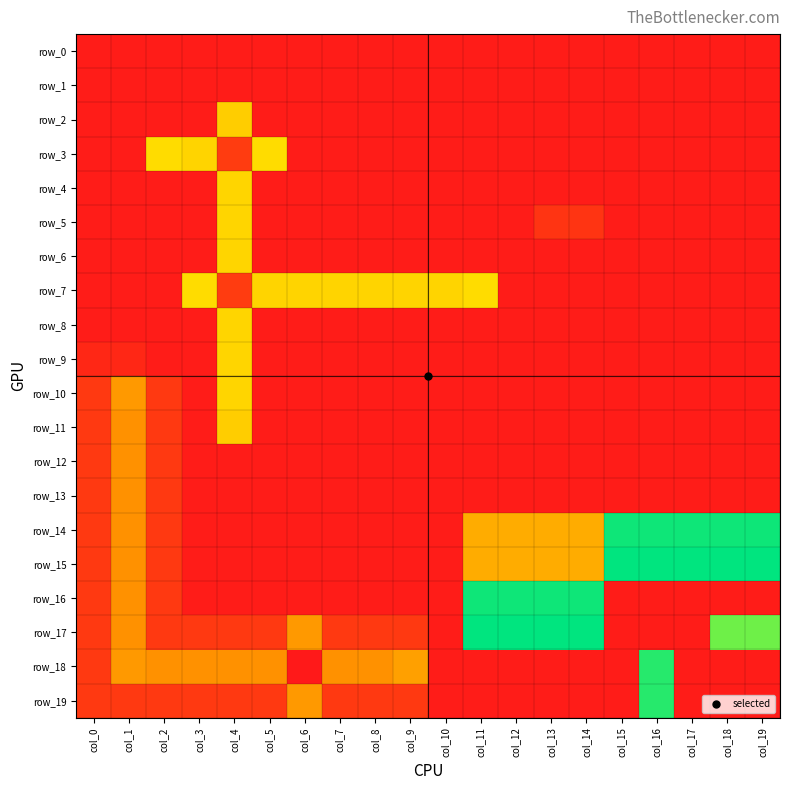

Reading left to right, list all the values displayed in this chart.

row_0: col_0=58	col_1=58	col_2=58	col_3=58	col_4=58	col_5=58	col_6=58	col_7=58	col_8=58	col_9=58	col_10=58	col_11=58	col_12=58	col_13=58	col_14=58	col_15=58	col_16=58	col_17=58	col_18=58	col_19=58
row_1: col_0=58	col_1=58	col_2=58	col_3=58	col_4=58	col_5=58	col_6=58	col_7=58	col_8=58	col_9=58	col_10=58	col_11=58	col_12=58	col_13=58	col_14=58	col_15=58	col_16=58	col_17=58	col_18=58	col_19=58
row_2: col_0=58	col_1=58	col_2=58	col_3=58	col_4=1676	col_5=58	col_6=58	col_7=58	col_8=58	col_9=58	col_10=58	col_11=58	col_12=58	col_13=58	col_14=58	col_15=58	col_16=58	col_17=58	col_18=58	col_19=58
row_3: col_0=58	col_1=58	col_2=1796	col_3=1736	col_4=379	col_5=1797	col_6=58	col_7=58	col_8=58	col_9=58	col_10=58	col_11=58	col_12=58	col_13=58	col_14=58	col_15=58	col_16=58	col_17=58	col_18=58	col_19=58
row_4: col_0=58	col_1=58	col_2=58	col_3=58	col_4=1737	col_5=58	col_6=58	col_7=58	col_8=58	col_9=58	col_10=58	col_11=58	col_12=58	col_13=58	col_14=58	col_15=58	col_16=58	col_17=58	col_18=58	col_19=58
row_5: col_0=58	col_1=58	col_2=58	col_3=58	col_4=1737	col_5=58	col_6=58	col_7=58	col_8=58	col_9=58	col_10=58	col_11=58	col_12=58	col_13=297	col_14=298	col_15=58	col_16=58	col_17=58	col_18=58	col_19=58
row_6: col_0=58	col_1=58	col_2=58	col_3=58	col_4=1737	col_5=58	col_6=58	col_7=58	col_8=58	col_9=58	col_10=58	col_11=58	col_12=58	col_13=58	col_14=58	col_15=58	col_16=58	col_17=58	col_18=58	col_19=58
row_7: col_0=58	col_1=58	col_2=58	col_3=1796	col_4=379	col_5=1736	col_6=1736	col_7=1736	col_8=1736	col_9=1736	col_10=1736	col_11=1797	col_12=58	col_13=58	col_14=58	col_15=58	col_16=58	col_17=58	col_18=58	col_19=58
row_8: col_0=58	col_1=58	col_2=58	col_3=58	col_4=1737	col_5=58	col_6=58	col_7=58	col_8=58	col_9=58	col_10=58	col_11=58	col_12=58	col_13=58	col_14=58	col_15=58	col_16=58	col_17=58	col_18=58	col_19=58
row_9: col_0=170	col_1=171	col_2=58	col_3=58	col_4=1737	col_5=58	col_6=58	col_7=58	col_8=58	col_9=58	col_10=58	col_11=58	col_12=58	col_13=58	col_14=58	col_15=58	col_16=58	col_17=58	col_18=58	col_19=58
row_10: col_0=349	col_1=1256	col_2=349	col_3=58	col_4=1737	col_5=58	col_6=58	col_7=58	col_8=58	col_9=58	col_10=58	col_11=58	col_12=58	col_13=58	col_14=58	col_15=58	col_16=58	col_17=58	col_18=58	col_19=58
row_11: col_0=349	col_1=1196	col_2=349	col_3=58	col_4=1677	col_5=58	col_6=58	col_7=58	col_8=58	col_9=58	col_10=58	col_11=58	col_12=58	col_13=58	col_14=58	col_15=58	col_16=58	col_17=58	col_18=58	col_19=58
row_12: col_0=349	col_1=1196	col_2=349	col_3=58	col_4=58	col_5=58	col_6=58	col_7=58	col_8=58	col_9=58	col_10=58	col_11=58	col_12=58	col_13=58	col_14=58	col_15=58	col_16=58	col_17=58	col_18=58	col_19=58
row_13: col_0=349	col_1=1196	col_2=349	col_3=58	col_4=58	col_5=58	col_6=58	col_7=58	col_8=58	col_9=58	col_10=58	col_11=58	col_12=58	col_13=58	col_14=58	col_15=58	col_16=58	col_17=58	col_18=58	col_19=58
row_14: col_0=349	col_1=1196	col_2=349	col_3=58	col_4=58	col_5=58	col_6=58	col_7=58	col_8=58	col_9=58	col_10=58	col_11=1412	col_12=1412	col_13=1412	col_14=1412	col_15=3040	col_16=3041	col_17=3041	col_18=3041	col_19=3042
row_15: col_0=349	col_1=1196	col_2=349	col_3=58	col_4=58	col_5=58	col_6=58	col_7=58	col_8=58	col_9=58	col_10=58	col_11=1412	col_12=1412	col_13=1412	col_14=1412	col_15=3100	col_16=3101	col_17=3101	col_18=3101	col_19=3102
row_16: col_0=349	col_1=1196	col_2=349	col_3=58	col_4=58	col_5=58	col_6=58	col_7=58	col_8=58	col_9=58	col_10=58	col_11=3040	col_12=3041	col_13=3041	col_14=3041	col_15=58	col_16=58	col_17=58	col_18=58	col_19=58
row_17: col_0=349	col_1=1196	col_2=349	col_3=349	col_4=349	col_5=349	col_6=1256	col_7=349	col_8=349	col_9=349	col_10=58	col_11=3100	col_12=3101	col_13=3101	col_14=3101	col_15=58	col_16=58	col_17=58	col_18=2651	col_19=2652
row_18: col_0=349	col_1=1258	col_2=1197	col_3=1197	col_4=1197	col_5=1197	col_6=23	col_7=1197	col_8=1197	col_9=1317	col_10=58	col_11=58	col_12=58	col_13=58	col_14=58	col_15=58	col_16=2942	col_17=58	col_18=58	col_19=58
row_19: col_0=349	col_1=349	col_2=349	col_3=349	col_4=349	col_5=349	col_6=1257	col_7=349	col_8=349	col_9=349	col_10=58	col_11=58	col_12=58	col_13=58	col_14=58	col_15=58	col_16=2942	col_17=58	col_18=58	col_19=58